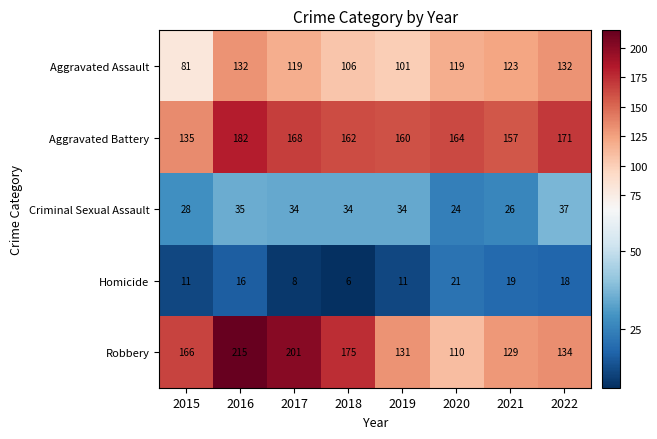

Which series has the largest range (max minus min)?

Robbery